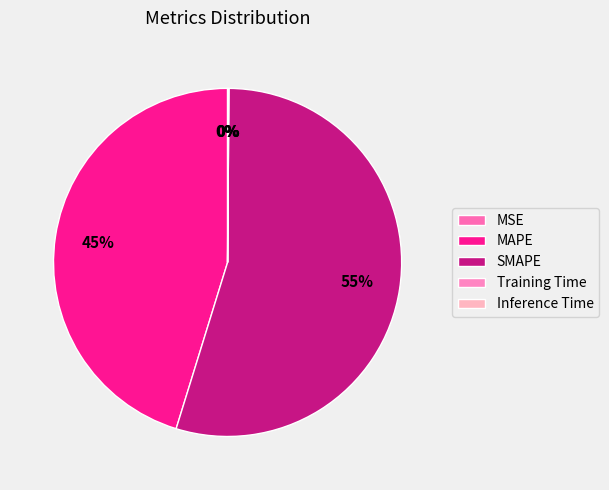

Which slice is the smallest?

MSE